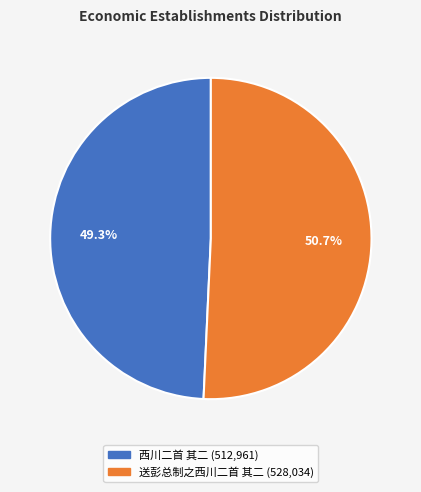

Which slice is the largest?

送彭总制之西川二首 其二